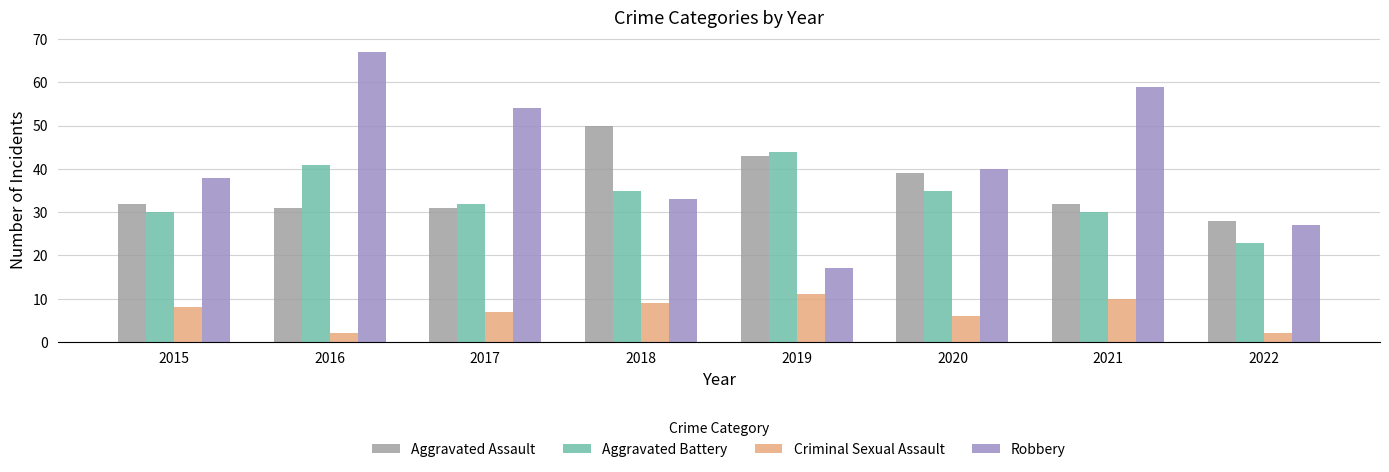

At 2022, list the series in order from largest to smallest.

Aggravated Assault, Robbery, Aggravated Battery, Criminal Sexual Assault